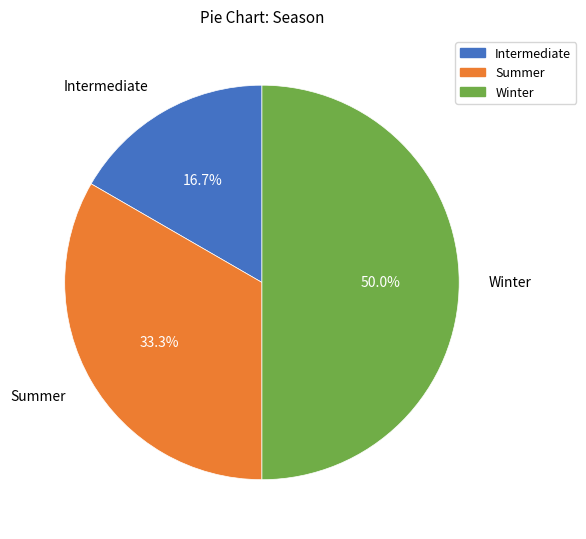

Which has a higher value, Intermediate or Summer?

Summer